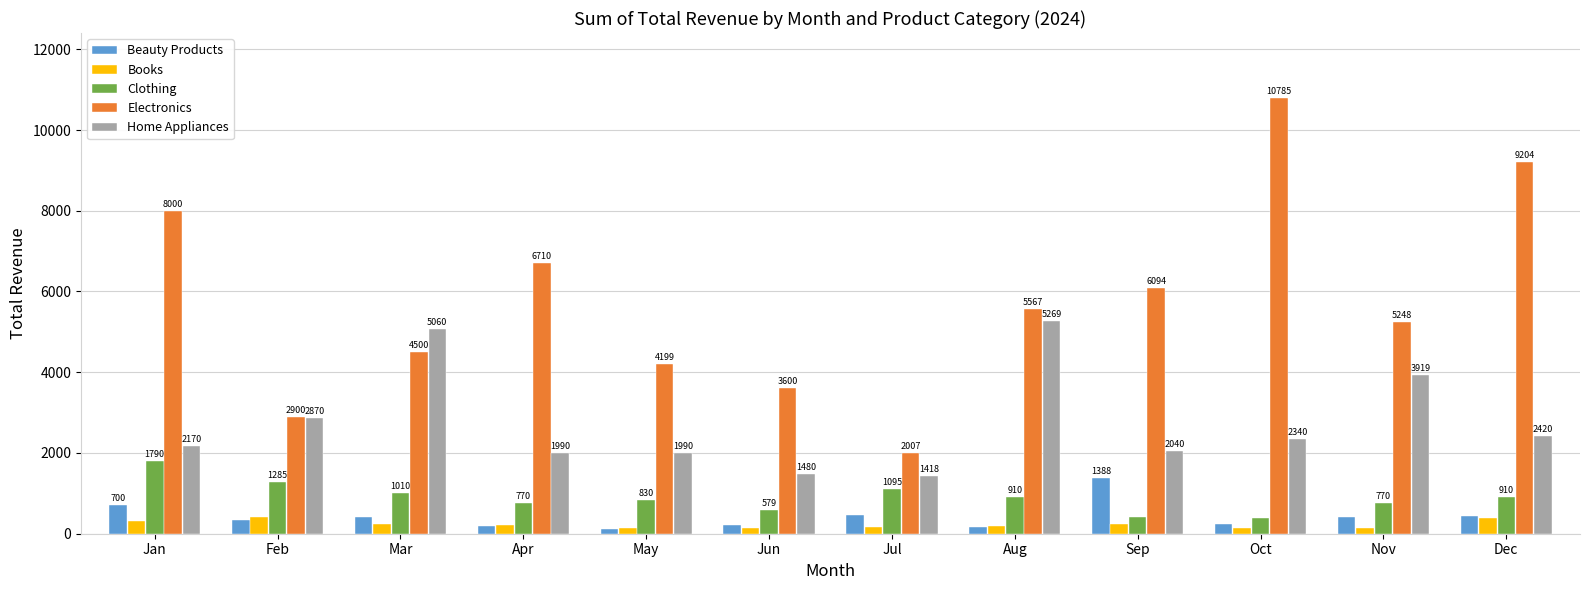

What is the total value across all series at Aug?

12109.3